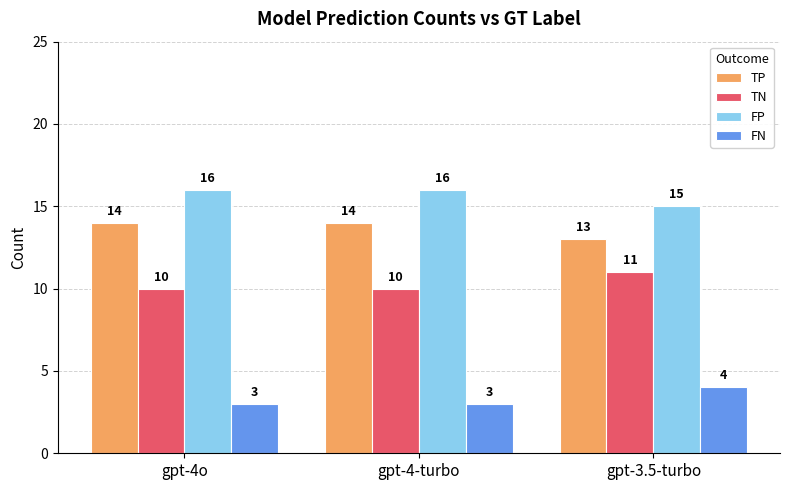

What is the label of the 1st bar from the right?

gpt-3.5-turbo